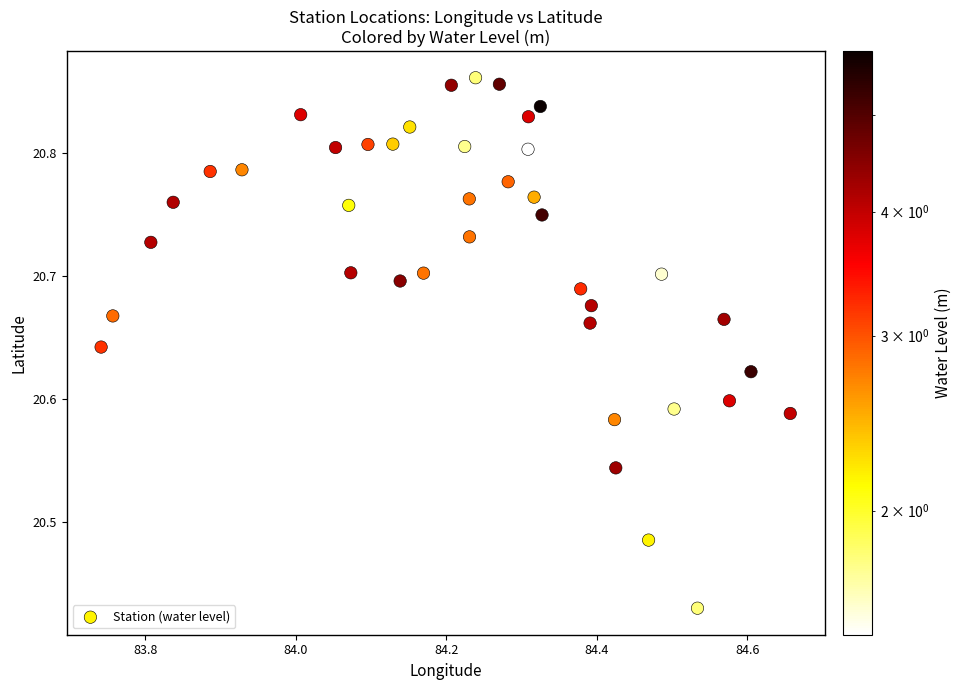

What is the range of Y values (max minus min)?

0.4